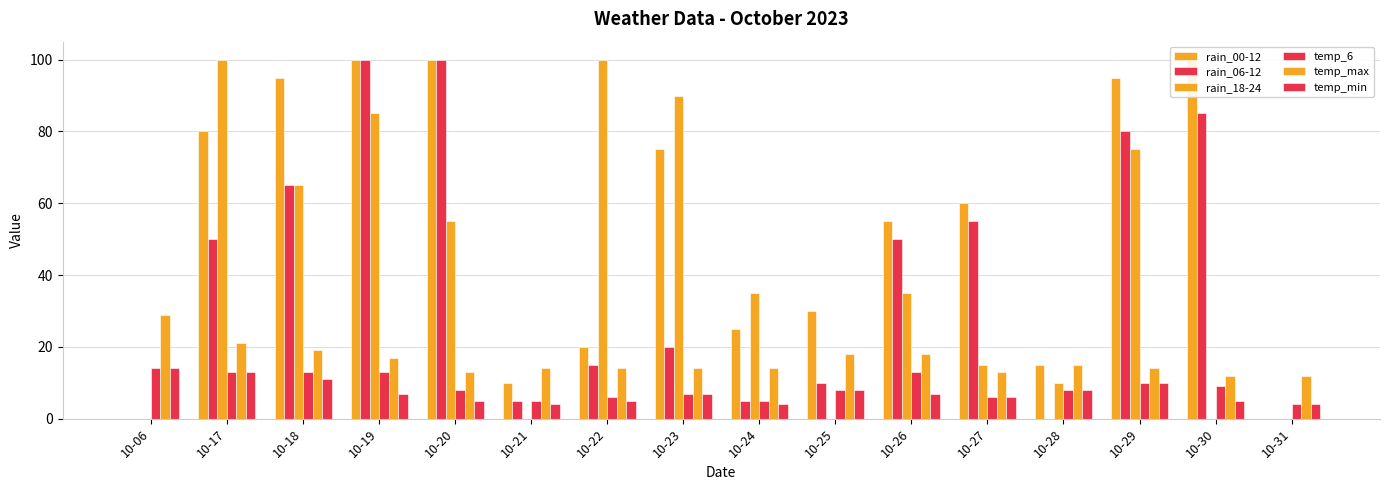

Reading left to right, transcribe all the data shown in this chart.

rain_00-12: 0	80	95	100	100	10	20	75	25	30	55	60	15	95	100	0
rain_06-12: 0	50	65	100	100	5	15	20	5	10	50	55	0	80	85	0
rain_18-24: 0	100	65	85	55	0	100	90	35	0	35	15	10	75	0	0
temp_6: 14	13	13	13	8	5	6	7	5	8	13	6	8	10	9	4
temp_max: 29	21	19	17	13	14	14	14	14	18	18	13	15	14	12	12
temp_min: 14	13	11	7	5	4	5	7	4	8	7	6	8	10	5	4